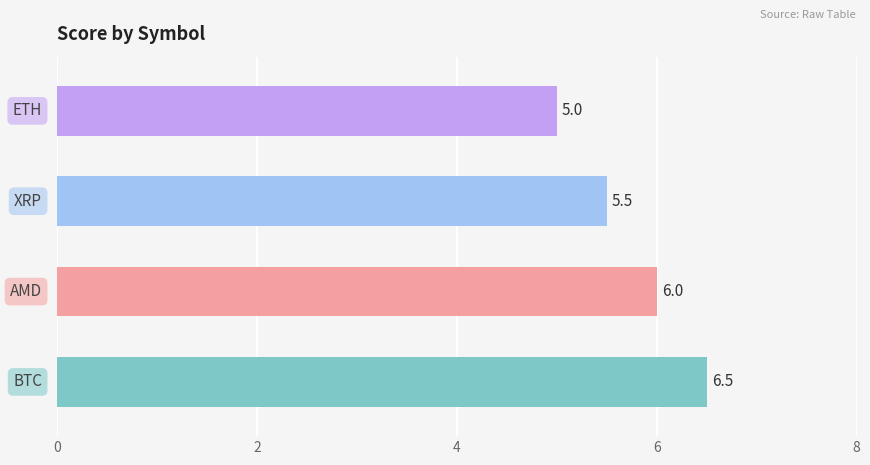

How many data points are less than 6?

2